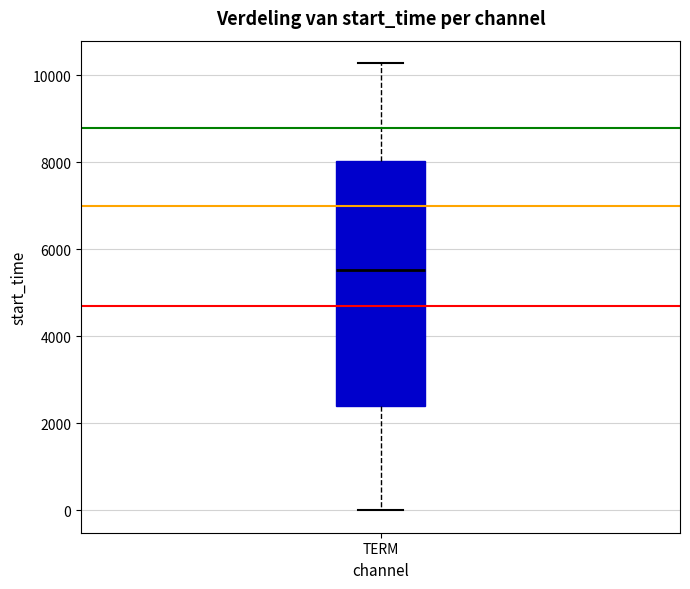

Read this box plot against the y-axis: the position of the median line, the range covered by the box, and the ends of both whiskers. The values are not printed on the chart, so give them approximately, as read against the axis.

median 5600, box 2400 to 8000, whiskers 0 to 10200